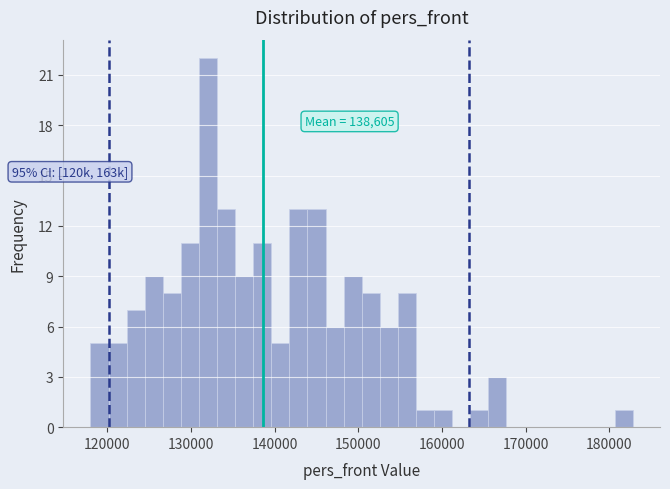

Read against the x-axis, roughly where is the centre of the tallest bar?

132000